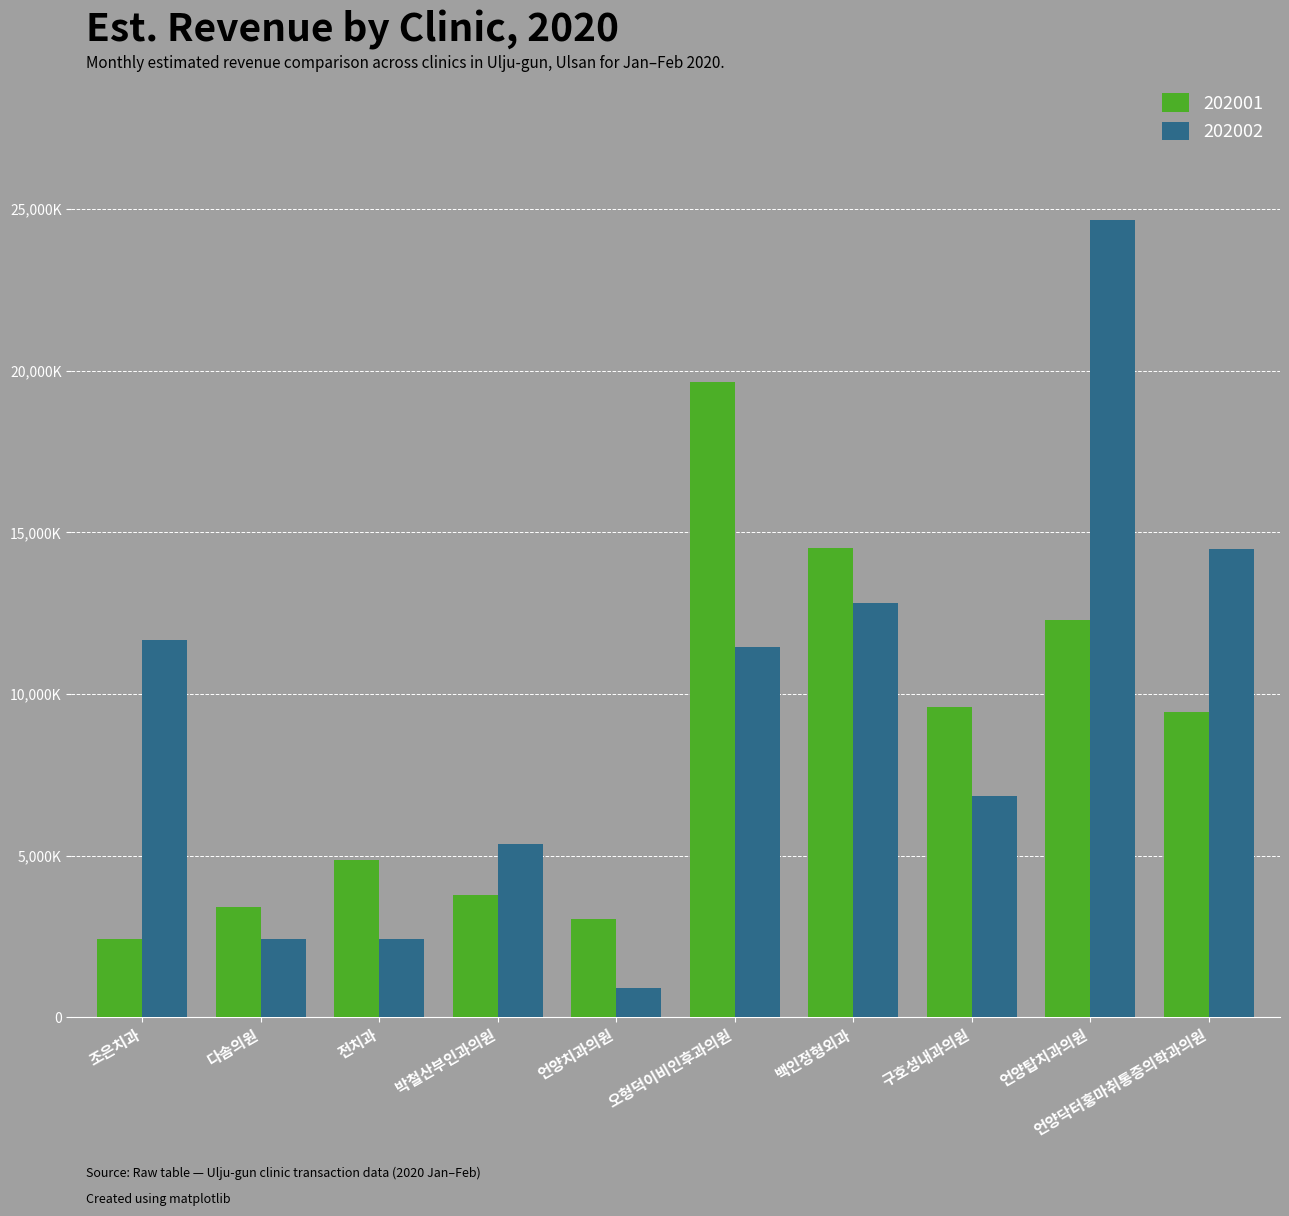

Is the value of 202002 at 백인정형외과 greater than the value of 202001 at 백인정형외과?

No